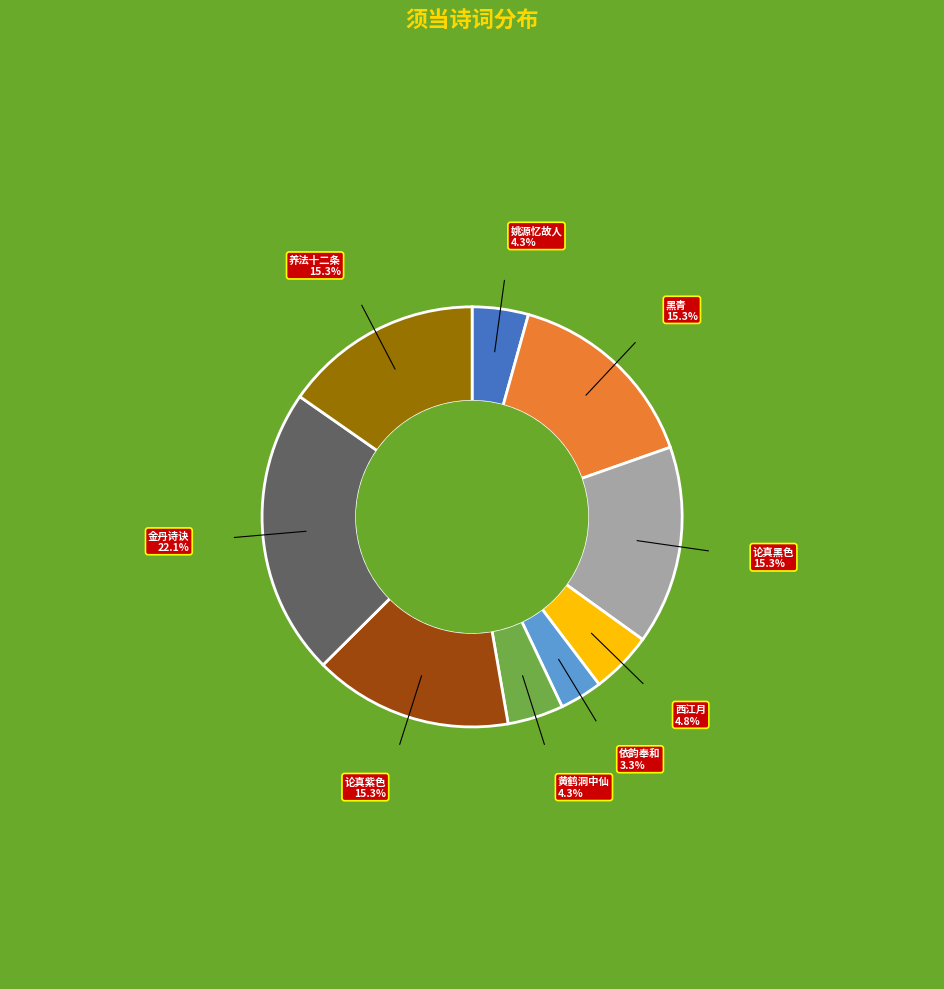

Does any single category account for the majority?

No